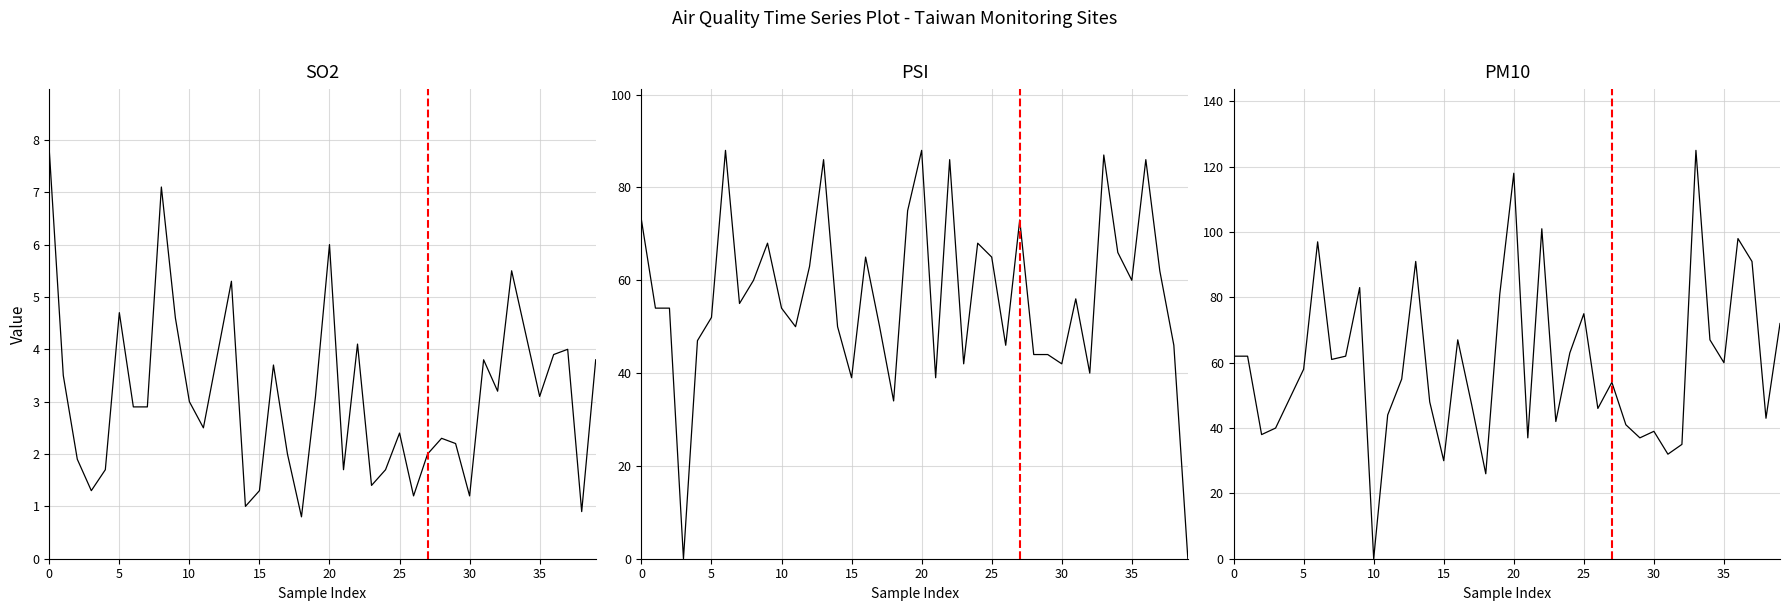

Between which two adjacent categories do PM10 and SO2 first intersect?

9 and 10